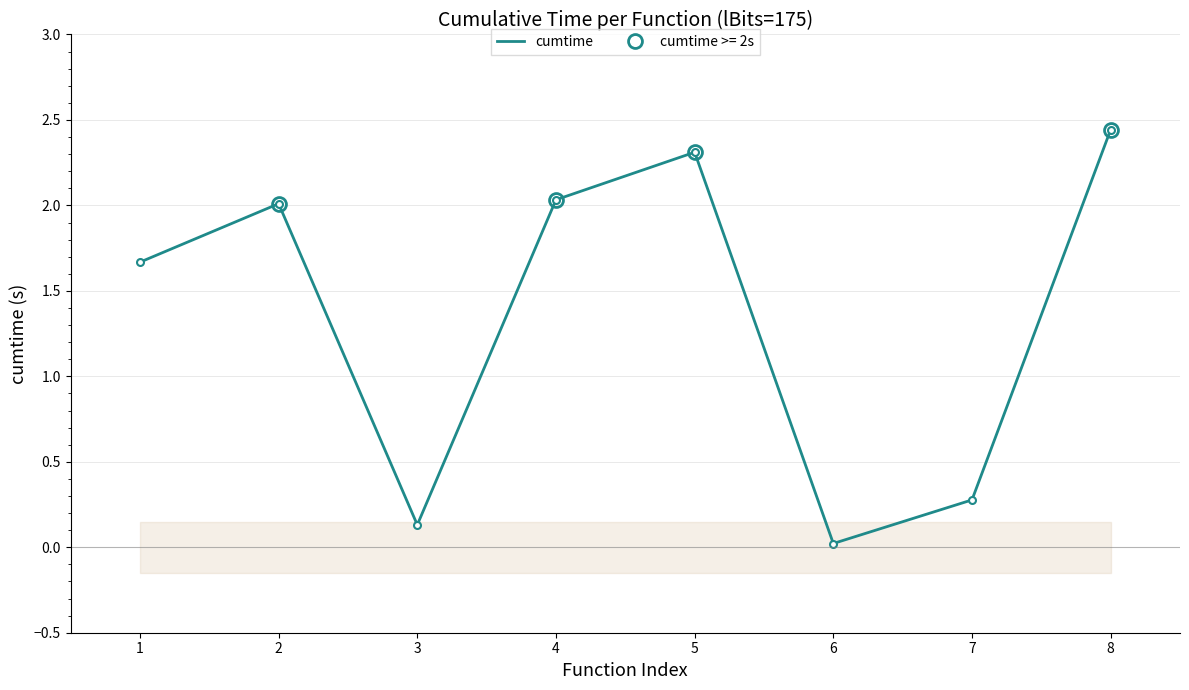

True or false: the data shows 0.1 at 7.

False